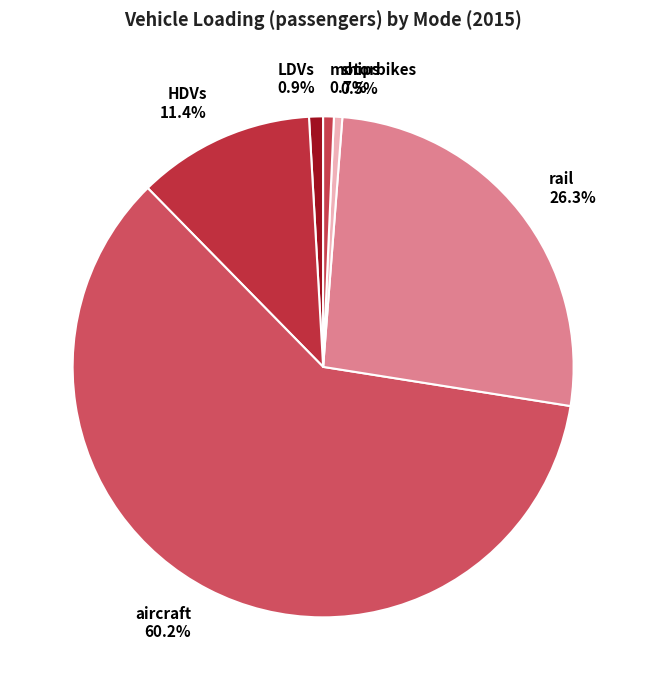

Count the number of slices in the pie.

6